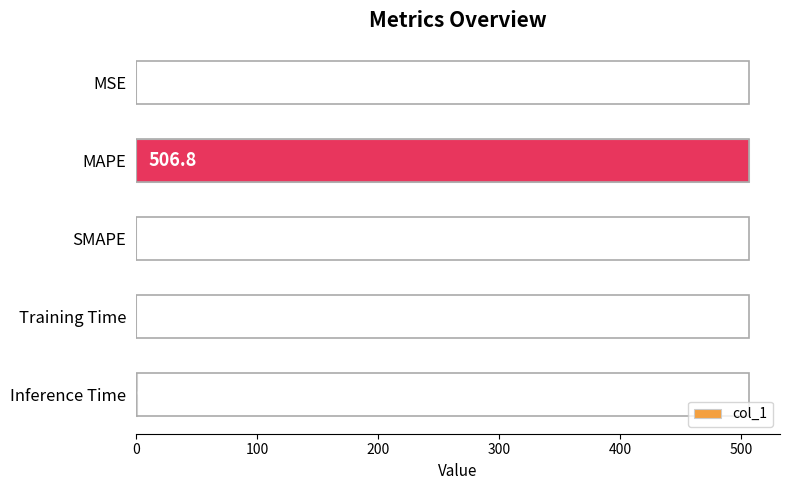

Where is the data nearest to the value 253?

Inference Time